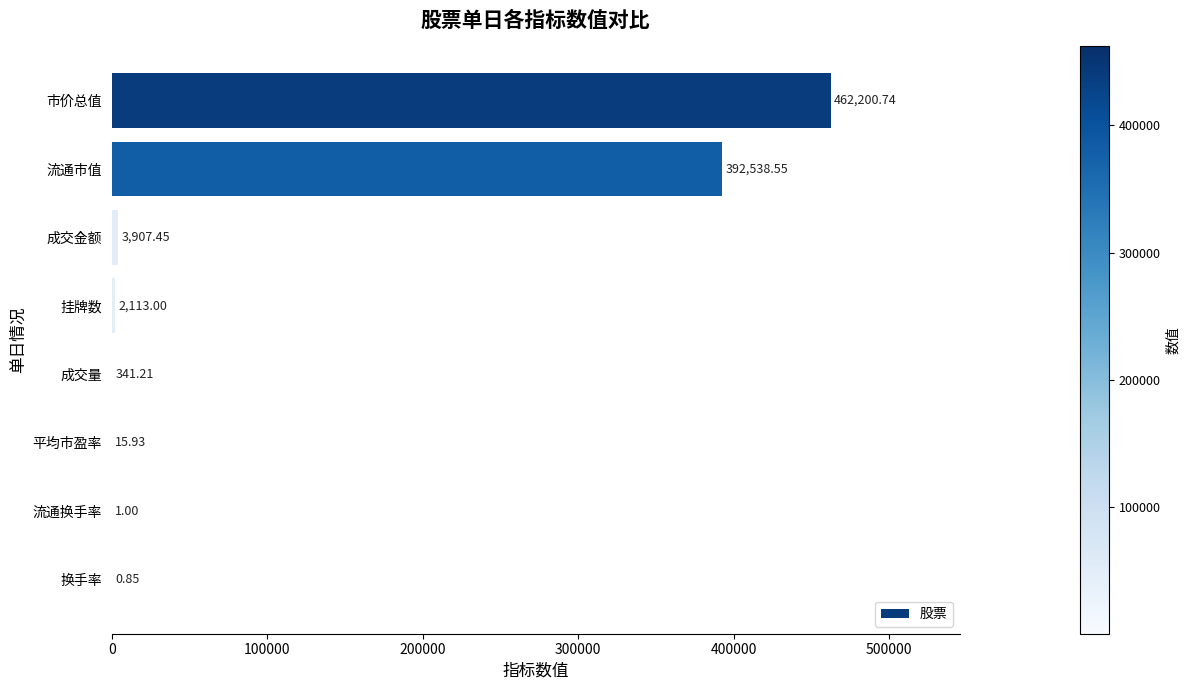

Which category has the highest value across all series?

市价总值